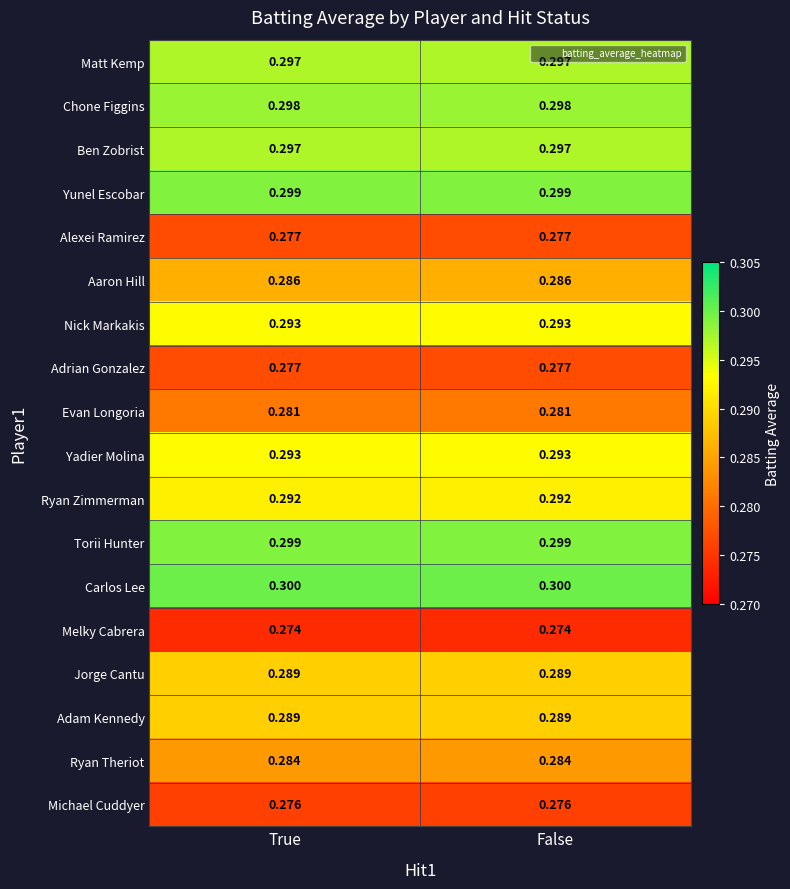

Is the value of Carlos Lee at False greater than the value of Melky Cabrera at False?

Yes